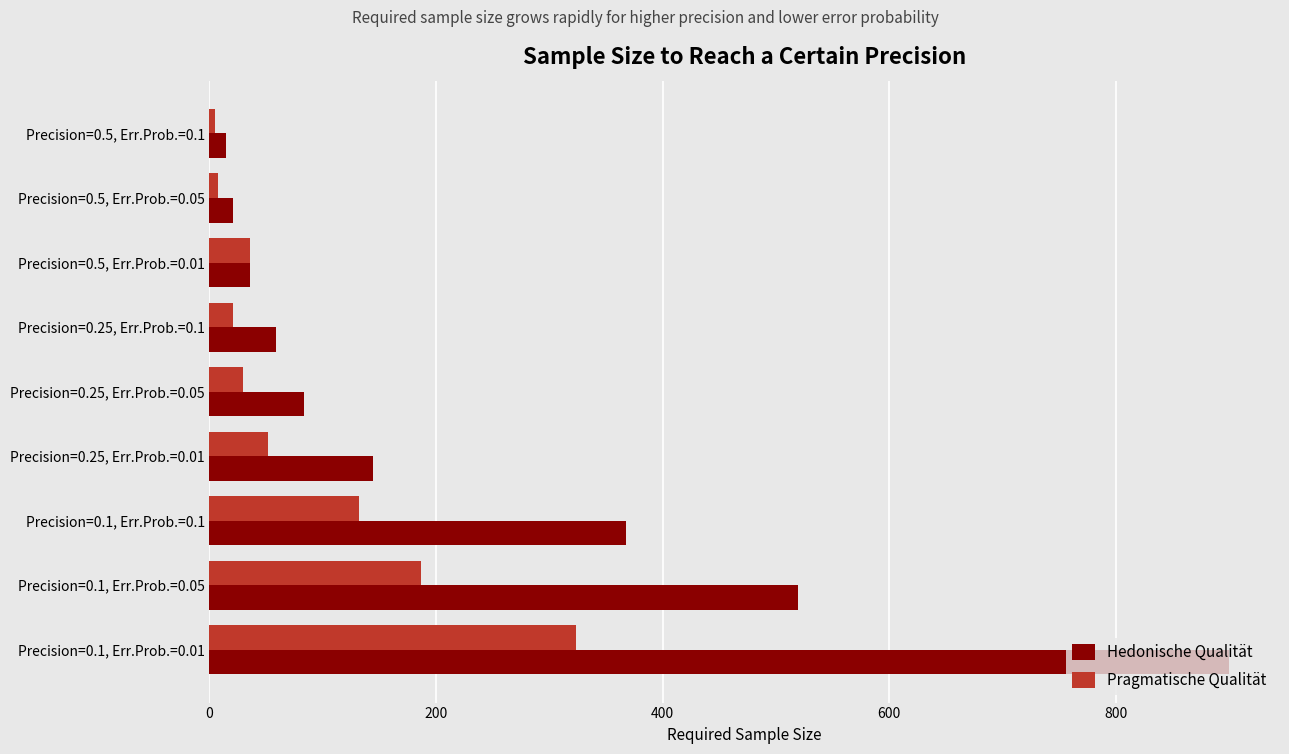

Which series has the largest range (max minus min)?

Hedonische Qualität